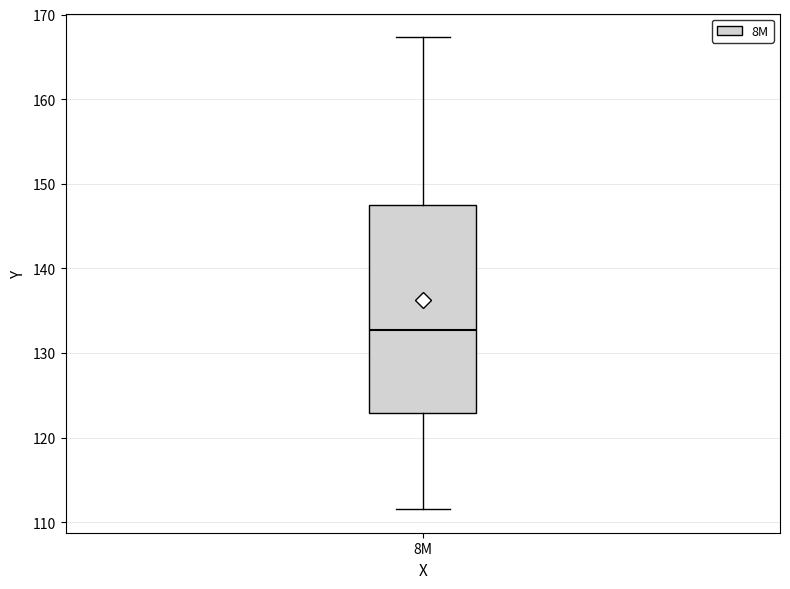

Transcribe this box plot: give where the median line is, the range the box spans, and where the two whiskers end, as read against the y-axis. The values are not printed on the chart, so give them approximately, as read against the axis.

median 133, box 123 to 147, whiskers 112 to 167